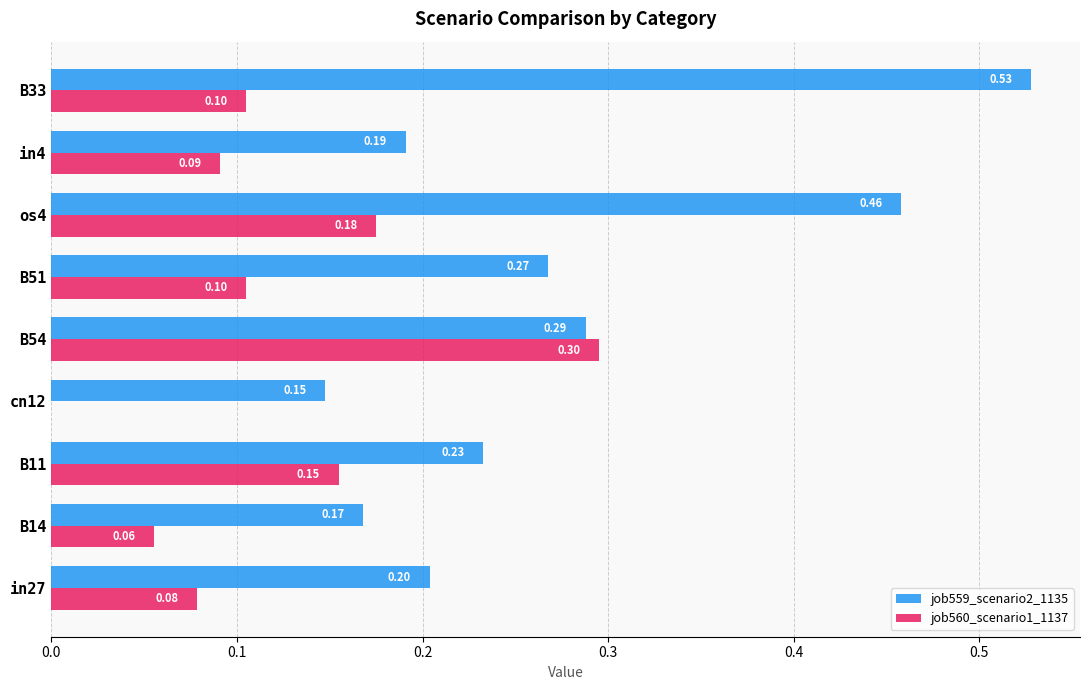

Which series changed the most between in27 and cn12?

job560_scenario1_1137